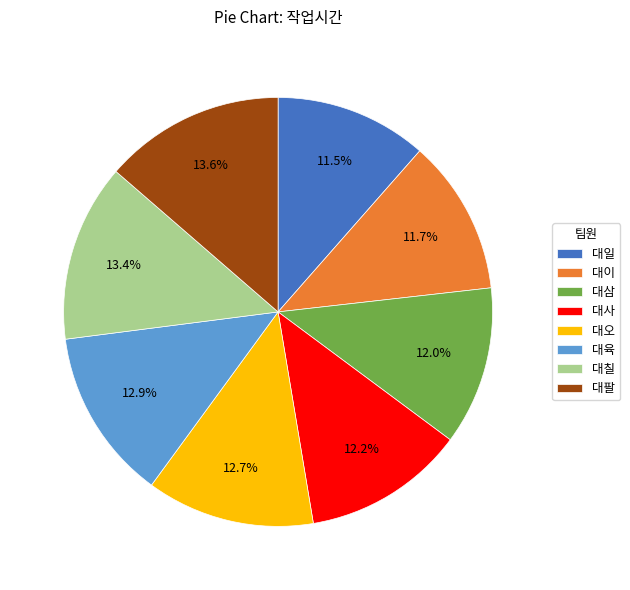

Which has a higher value, 대사 or 대육?

대육